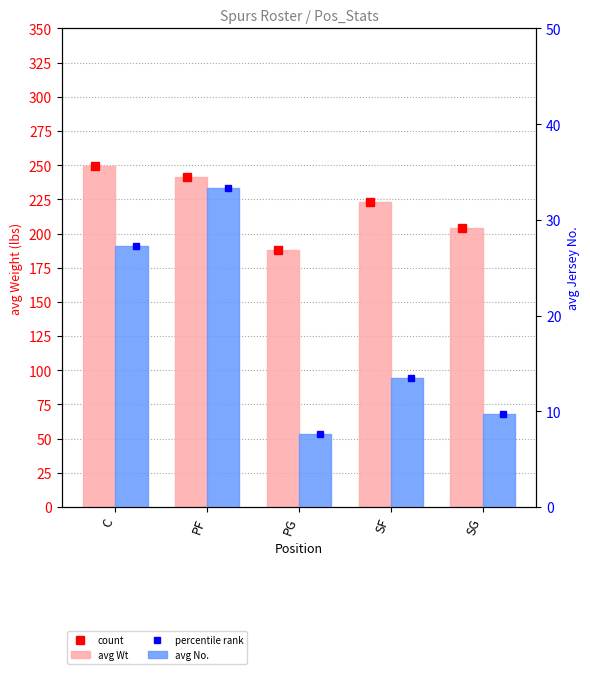

What is the label of the 4th bar from the right?

PF